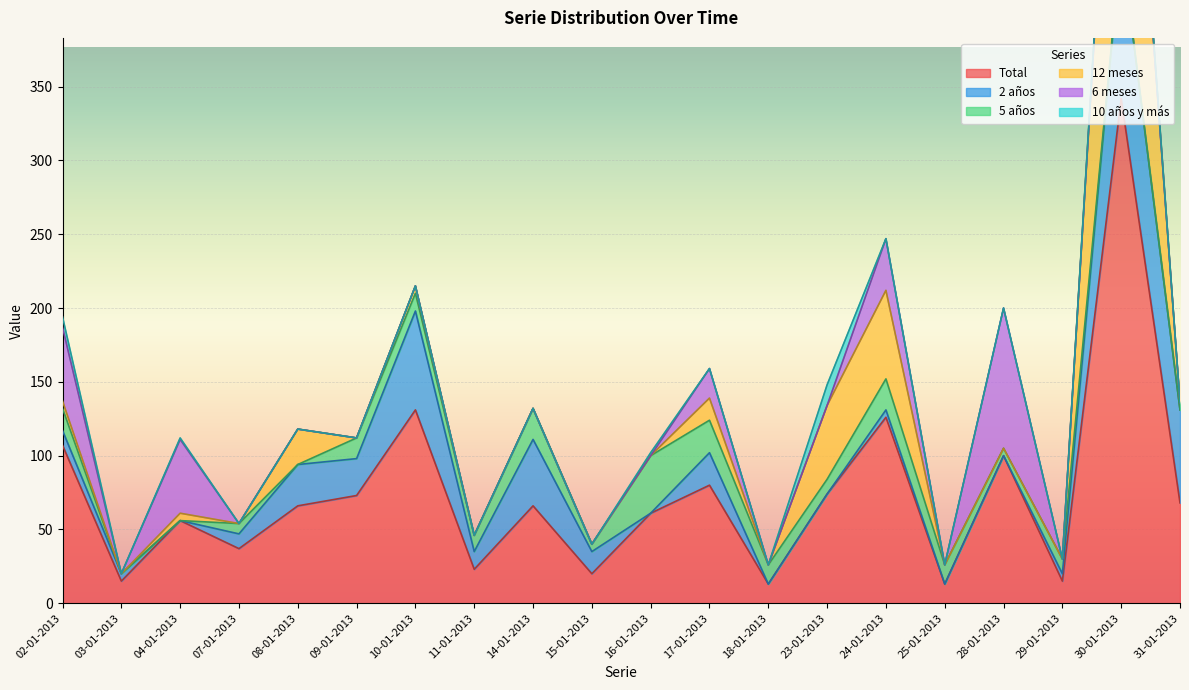

What is the difference between the second highest and second lowest values in the 5 años series?

22